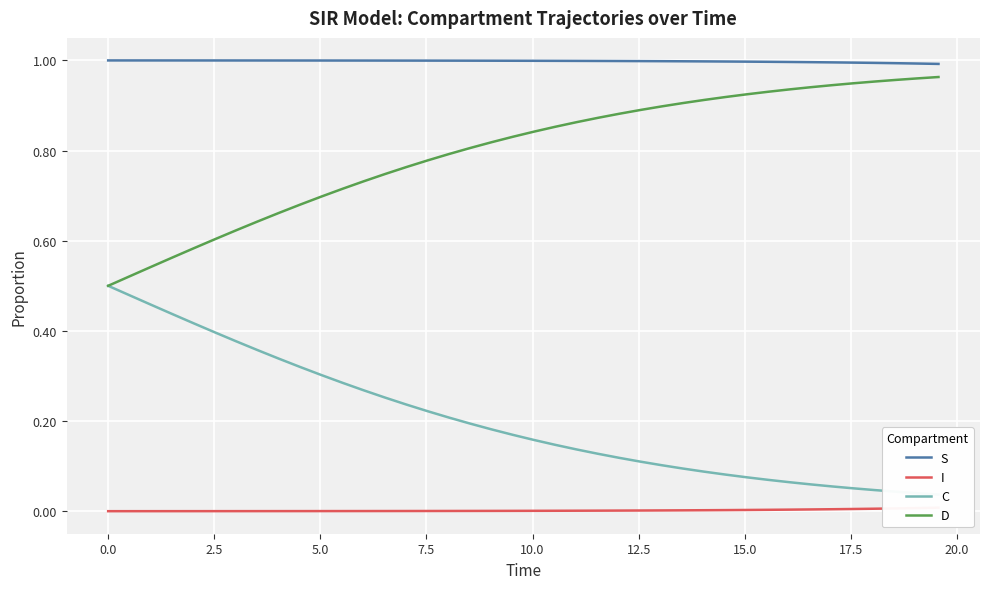

Reading left to right, what are all the values shown in this chart?

S: 1.0	1.0	1.0	1.0	1.0	1.0	1.0	1.0	1.0	1.0	1.0	1.0	1.0	1.0	1.0	1.0	1.0	1.0	1.0	1.0	1.0	1.0	1.0	1.0	1.0	1.0	1.0	1.0	1.0	1.0	1.0	1.0	1.0	1.0	1.0	1.0	1.0	1.0	1.0	1.0
I: 0.0	0.0	0.0	0.0	0.0	0.0	0.0	0.0	0.0	0.0	0.0	0.0	0.0	0.0	0.0	0.0	0.0	0.0	0.0	0.0	0.0	0.0	0.0	0.0	0.0	0.0	0.0	0.0	0.0	0.0	0.0	0.0	0.0	0.0	0.0	0.0	0.0	0.0	0.0	0.0
C: 0.5	0.5	0.5	0.4	0.4	0.4	0.4	0.4	0.3	0.3	0.3	0.3	0.3	0.3	0.2	0.2	0.2	0.2	0.2	0.2	0.2	0.1	0.1	0.1	0.1	0.1	0.1	0.1	0.1	0.1	0.1	0.1	0.1	0.1	0.1	0.1	0.0	0.0	0.0	0.0
D: 0.5	0.5	0.5	0.6	0.6	0.6	0.6	0.6	0.7	0.7	0.7	0.7	0.7	0.7	0.8	0.8	0.8	0.8	0.8	0.8	0.8	0.9	0.9	0.9	0.9	0.9	0.9	0.9	0.9	0.9	0.9	0.9	0.9	0.9	0.9	0.9	1.0	1.0	1.0	1.0